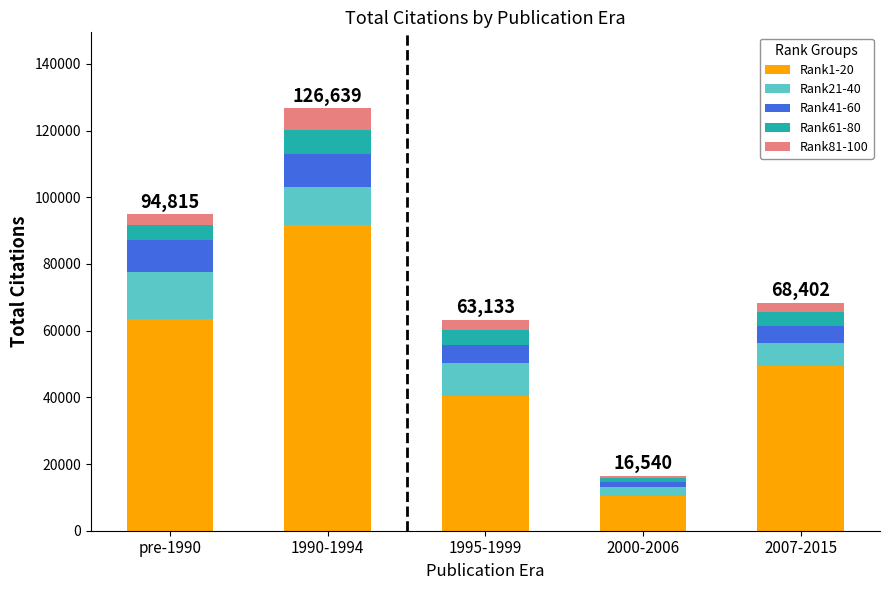

Which category has the lowest value in the Rank1-20 series?

2000-2006